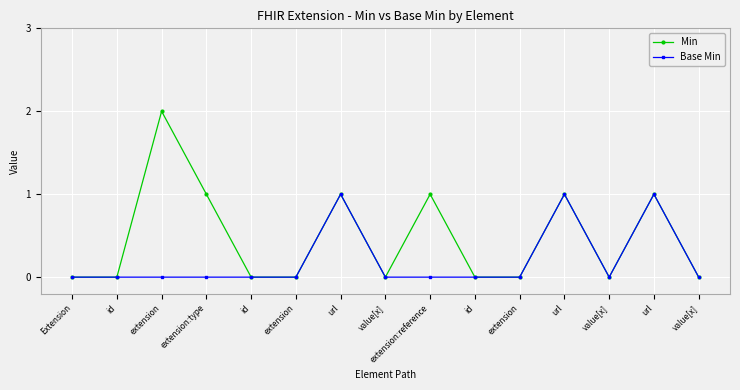

True or false: Min and Base Min intersect in this chart.

False